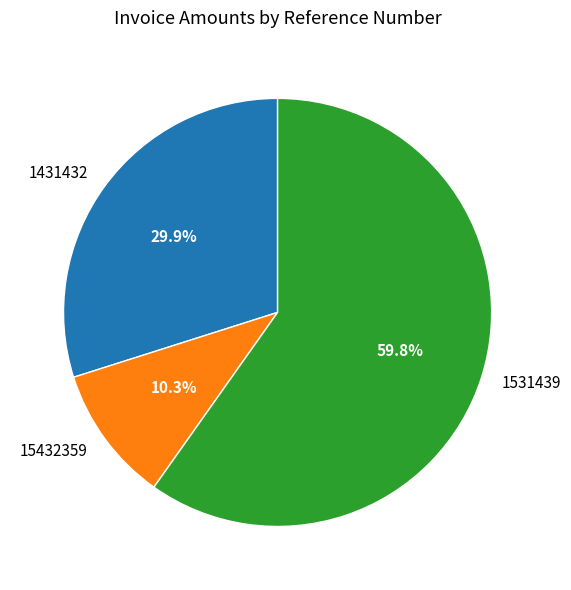

Which slice represents more than half of the pie?

1531439